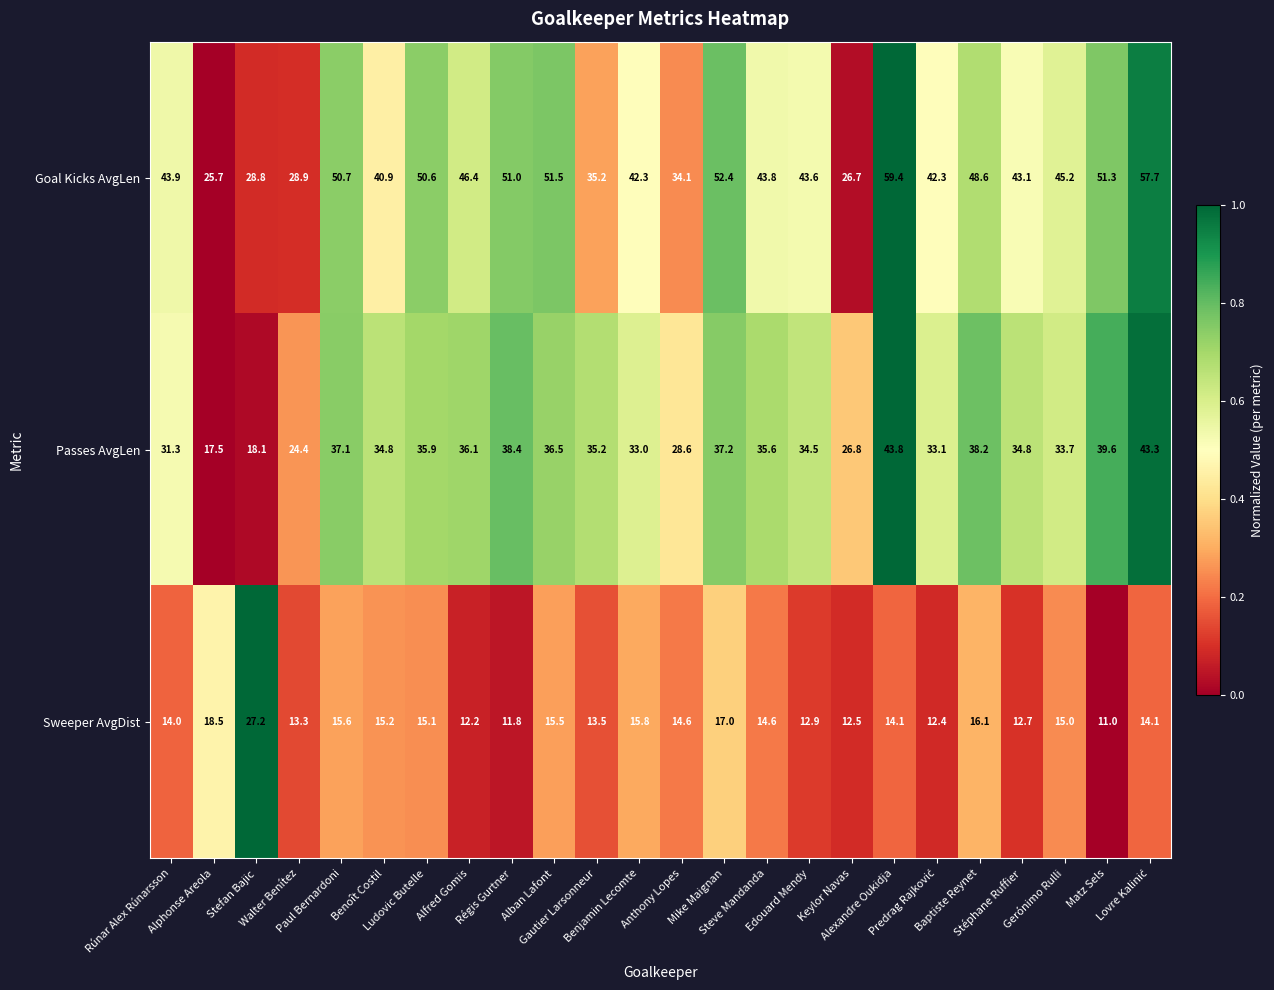

Rank the series by their average value, from highest to lowest.

Goal Kicks AvgLen, Passes AvgLen, Sweeper AvgDist